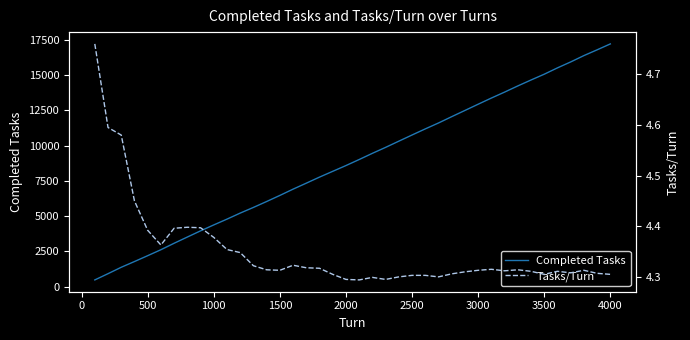

In Tasks/Turn, how many points are higher than both neighbors (excluding endpoints)?

7